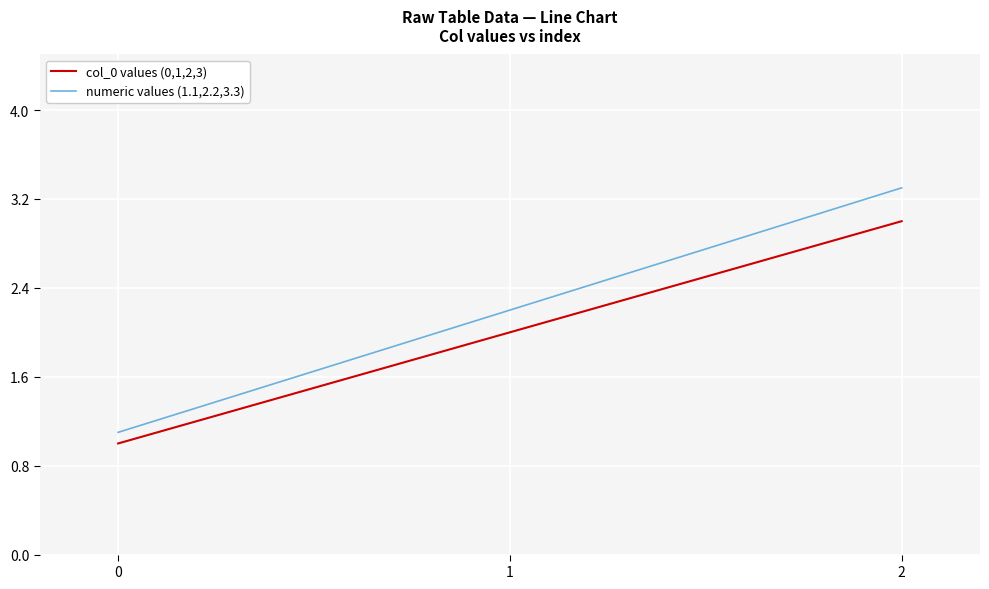

Where is col_0 values (0,1,2,3) nearest to the value 2?

1